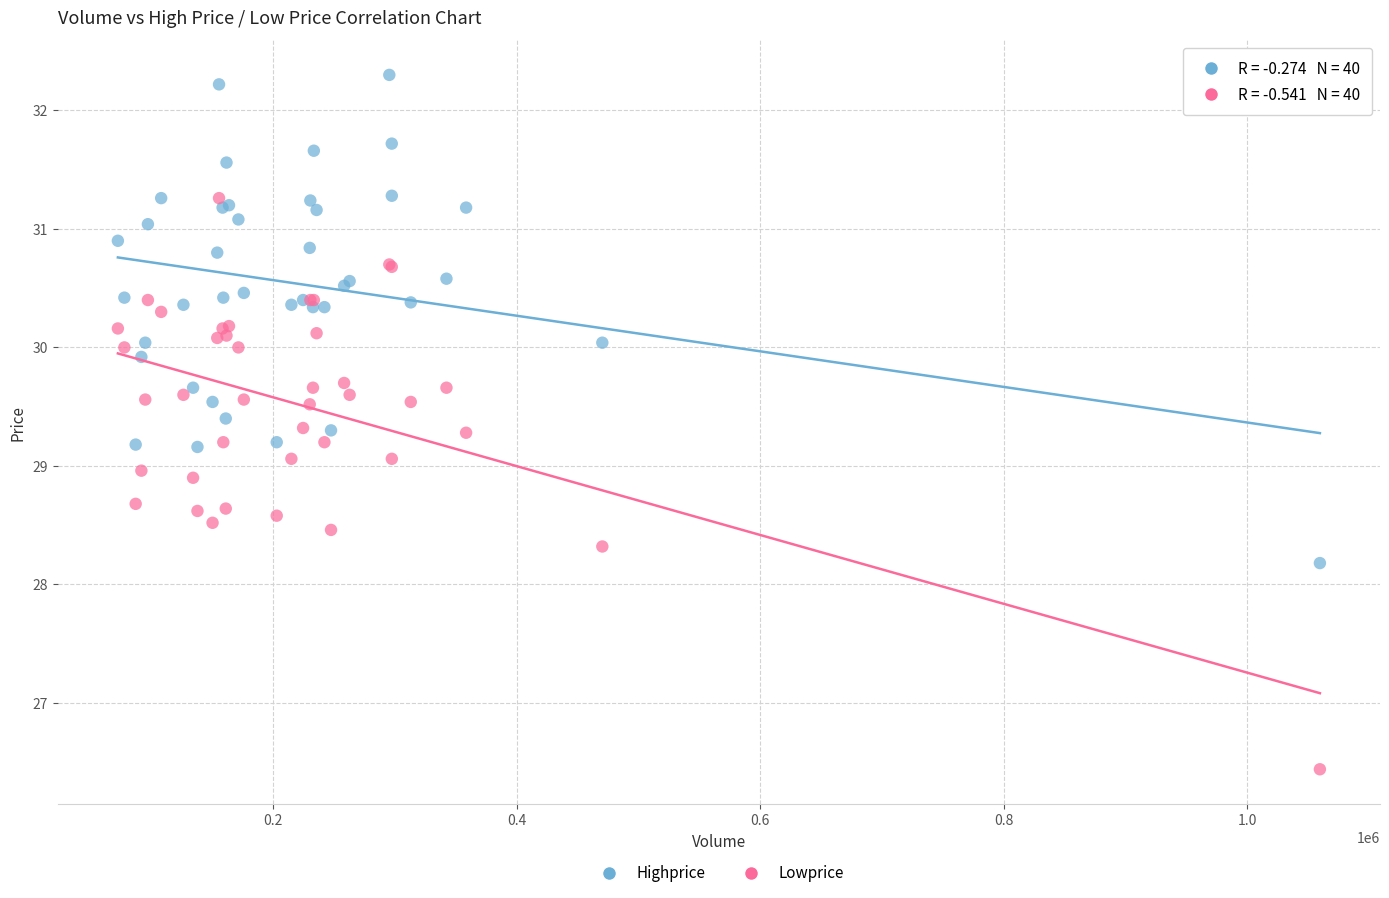

In the Lowprice series, what Y value is closest to 28?

28.3